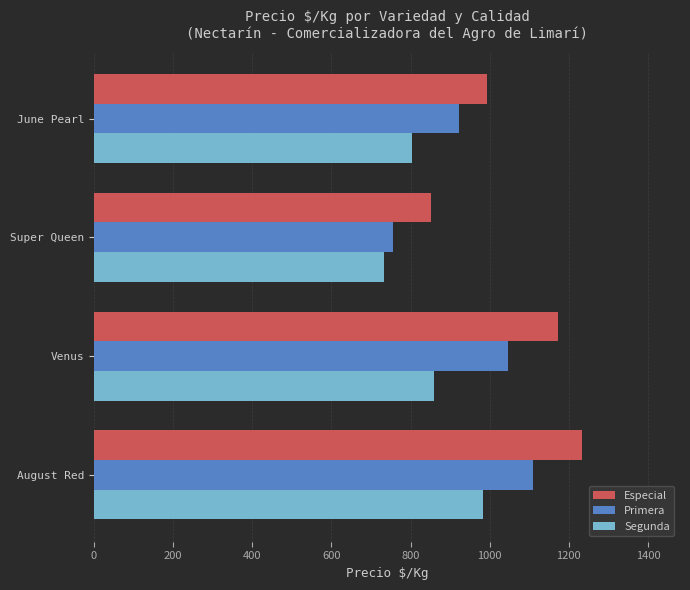

What is the difference between the Segunda values at Super Queen and Venus?

127